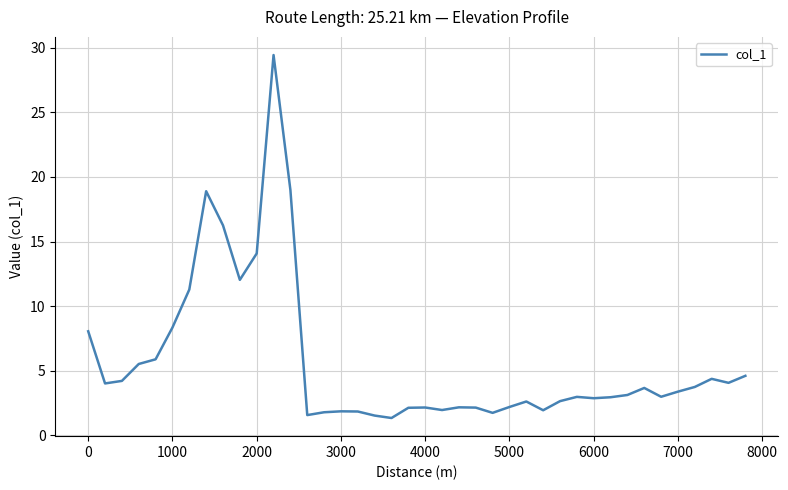

What is the difference between the maximum and minimum values?

28.1